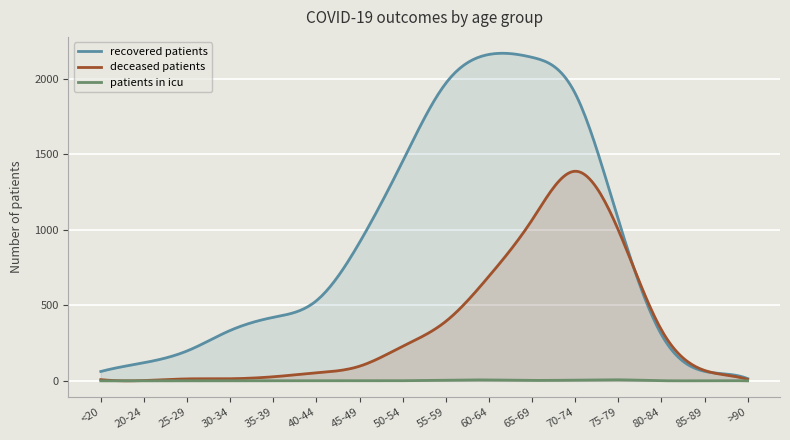

Between 50-54 and 70-74, which series saw the biggest shift?

deceased_patients